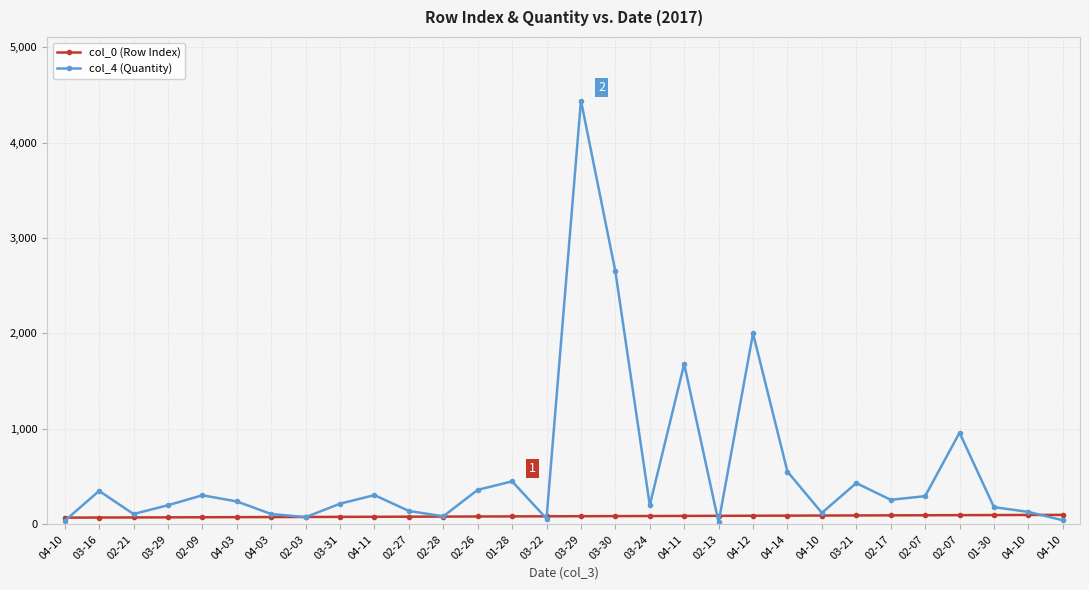

Which series has the largest range (max minus min)?

col_4 (Quantity)